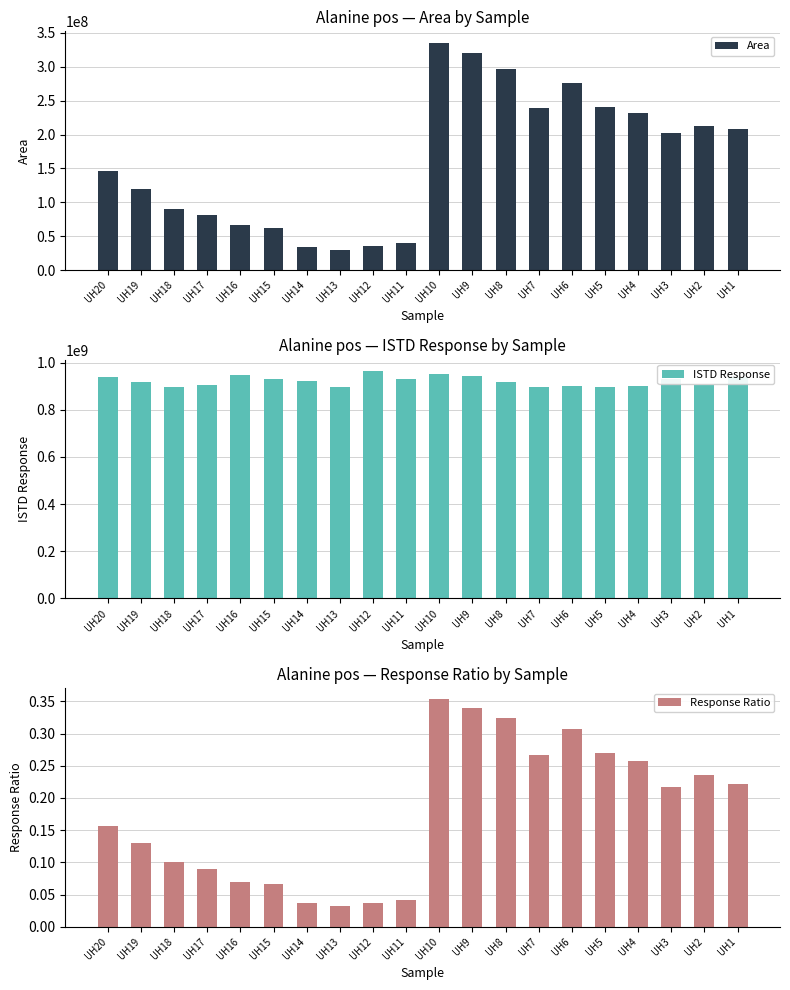

Reading left to right, transcribe all the data shown in this chart.

Area: UH20=146189721.0	UH19=119247519.0	UH18=90656296.0	UH17=81668677.0	UH16=66186277.0	UH15=61519886.0	UH14=34448518.0	UH13=29091601.0	UH12=35359459.0	UH11=39488078.0	UH10=335627667.0	UH9=320119321.0	UH8=297248746.0	UH7=238986130.0	UH6=276869279.0	UH5=240966668.0	UH4=232325766.0	UH3=201831637.0	UH2=213398273.0	UH1=207724844.0
ISTD Response: UH20=937563091.0	UH19=917620786.0	UH18=894859769.0	UH17=905387008.0	UH16=945822297.0	UH15=929338868.0	UH14=923239701.0	UH13=896083715.0	UH12=963840832.0	UH11=931862077.0	UH10=950438561.0	UH9=942099200.0	UH8=916590227.0	UH7=895422452.0	UH6=901868564.0	UH5=896787128.0	UH4=900104726.0	UH3=929812073.0	UH2=903689161.0	UH1=939146585.0
Response Ratio: UH20=0.2	UH19=0.1	UH18=0.1	UH17=0.1	UH16=0.1	UH15=0.1	UH14=0.0	UH13=0.0	UH12=0.0	UH11=0.0	UH10=0.4	UH9=0.3	UH8=0.3	UH7=0.3	UH6=0.3	UH5=0.3	UH4=0.3	UH3=0.2	UH2=0.2	UH1=0.2